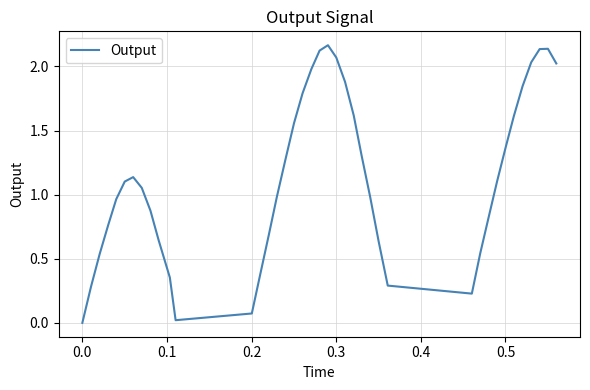

How many series are shown in this chart?

1